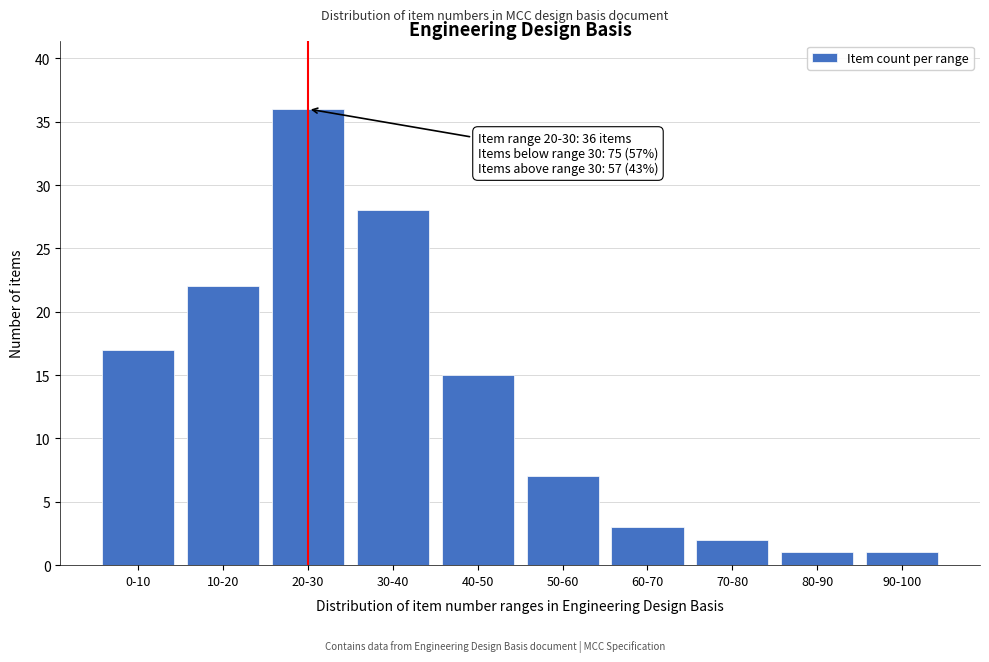

Reading left to right, transcribe all the data shown in this chart.

17	22	36	28	15	7	3	2	1	1